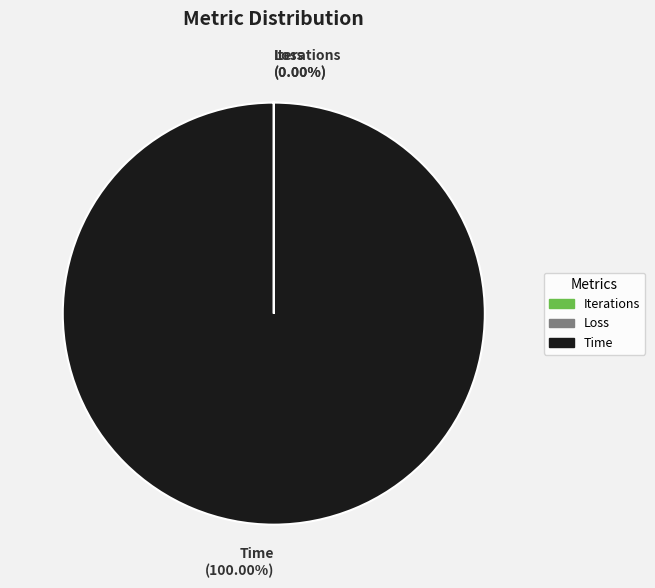

Which slice is the largest?

Time